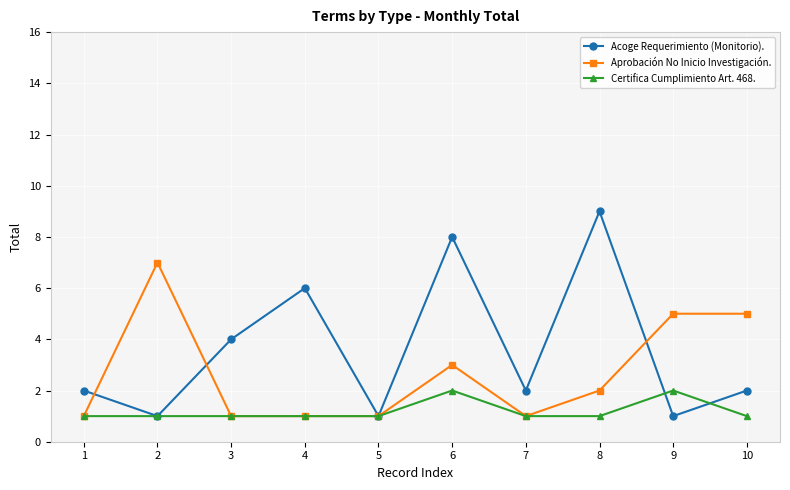

Count the Acoge Requerimiento (Monitorio). values in the range 1 to 6.

8